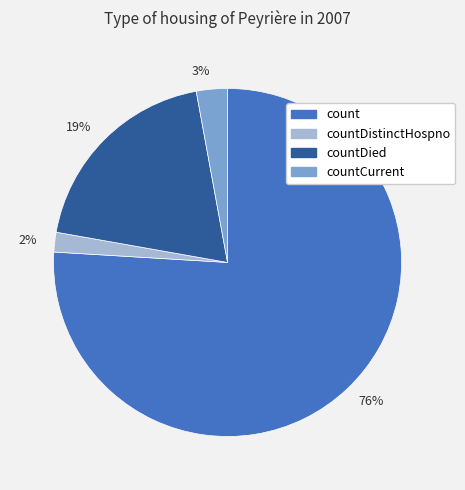

Is it true that 76% is 68% of the pie?

False